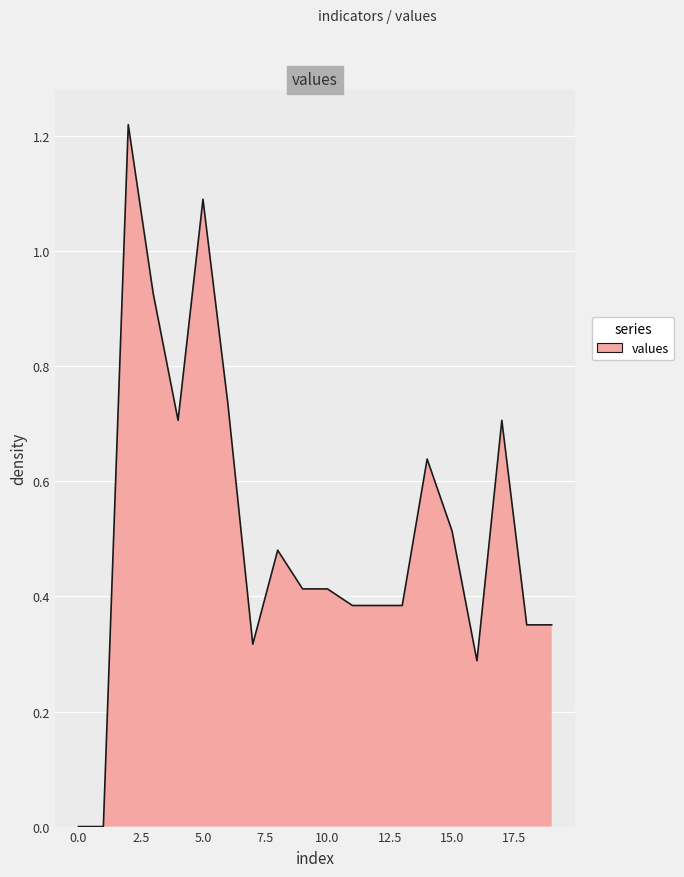

How many points are lower than both their immediate neighbors (excluding endpoints)?

3